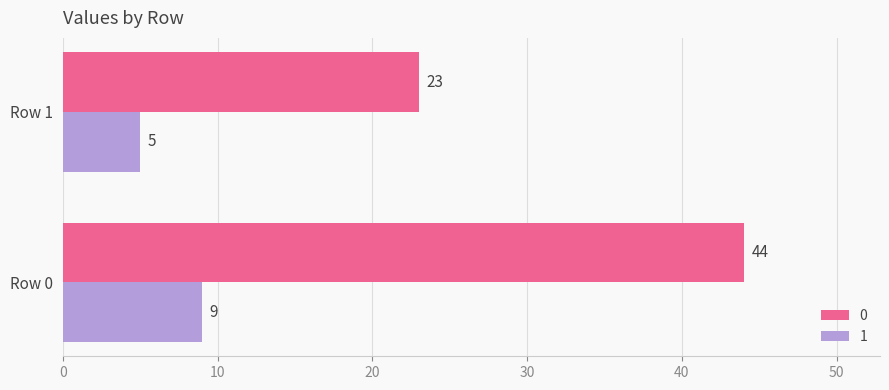

What is the maximum value shown in the chart?

44